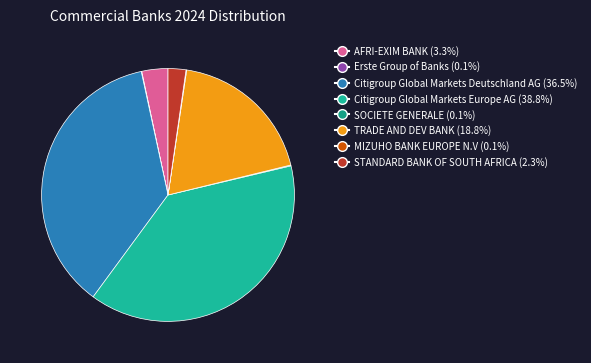

Does Citigroup Global Markets Deutschland AG account for over 50% of the chart?

No